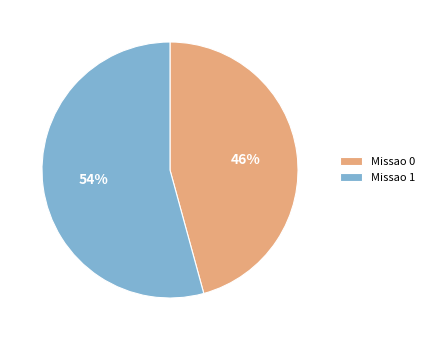

Rank the categories by value from highest to lowest.

Missao 1, Missao 0